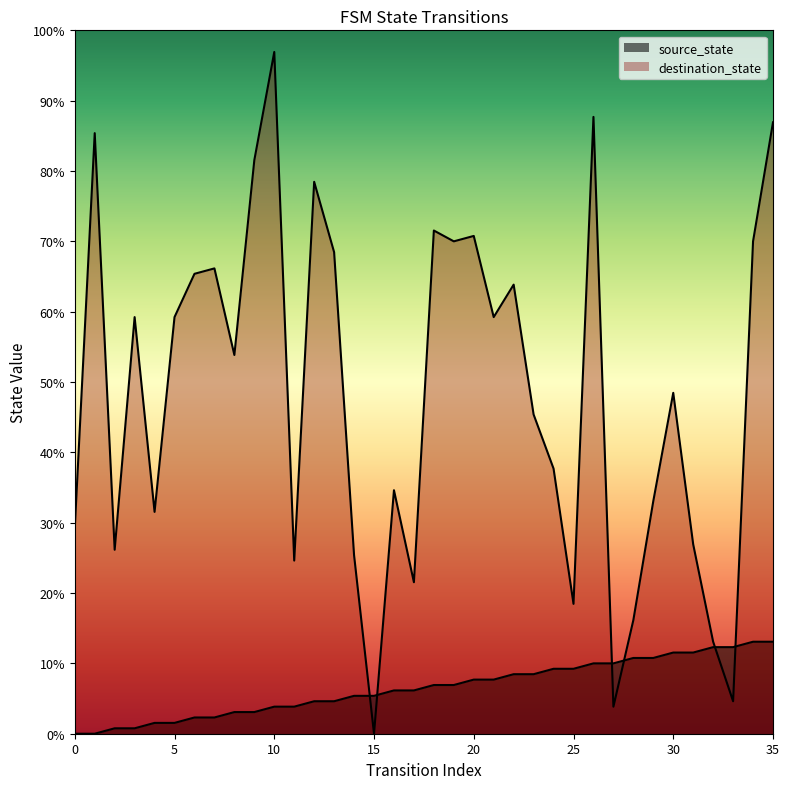

Rank the series by their maximum value, from lowest to highest.

source_state, destination_state